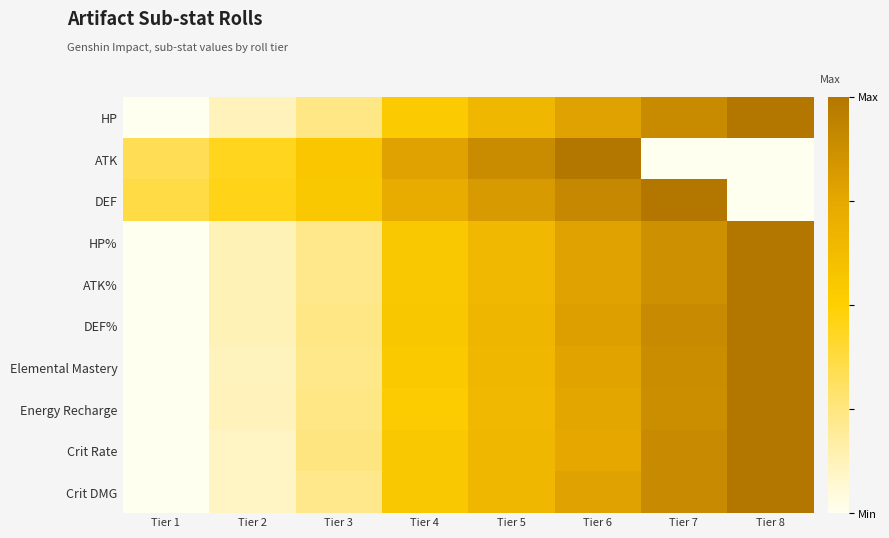

Reading right to left, transcribe all the data shown in this chart.

HP: Tier 8=1.0	Tier 7=0.9	Tier 6=0.8	Tier 5=0.7	Tier 4=0.5	Tier 3=0.2	Tier 2=0.1	Tier 1=0.0
ATK: Tier 8=0.0	Tier 7=0.0	Tier 6=1.0	Tier 5=0.9	Tier 4=0.8	Tier 3=0.6	Tier 2=0.4	Tier 1=0.3
DEF: Tier 8=0.0	Tier 7=1.0	Tier 6=0.9	Tier 5=0.8	Tier 4=0.7	Tier 3=0.5	Tier 2=0.5	Tier 1=0.4
HP%: Tier 8=1.0	Tier 7=0.9	Tier 6=0.8	Tier 5=0.6	Tier 4=0.5	Tier 3=0.2	Tier 2=0.1	Tier 1=0.0
ATK%: Tier 8=1.0	Tier 7=0.9	Tier 6=0.8	Tier 5=0.6	Tier 4=0.5	Tier 3=0.2	Tier 2=0.1	Tier 1=0.0
DEF%: Tier 8=1.0	Tier 7=0.9	Tier 6=0.8	Tier 5=0.7	Tier 4=0.6	Tier 3=0.2	Tier 2=0.1	Tier 1=0.0
Elemental Mastery: Tier 8=1.0	Tier 7=0.9	Tier 6=0.8	Tier 5=0.7	Tier 4=0.5	Tier 3=0.2	Tier 2=0.1	Tier 1=0.0
Energy Recharge: Tier 8=1.0	Tier 7=0.9	Tier 6=0.8	Tier 5=0.6	Tier 4=0.5	Tier 3=0.2	Tier 2=0.1	Tier 1=0.0
Crit Rate: Tier 8=1.0	Tier 7=0.9	Tier 6=0.8	Tier 5=0.6	Tier 4=0.6	Tier 3=0.2	Tier 2=0.1	Tier 1=0.0
Crit DMG: Tier 8=1.0	Tier 7=0.9	Tier 6=0.8	Tier 5=0.6	Tier 4=0.6	Tier 3=0.2	Tier 2=0.1	Tier 1=0.0